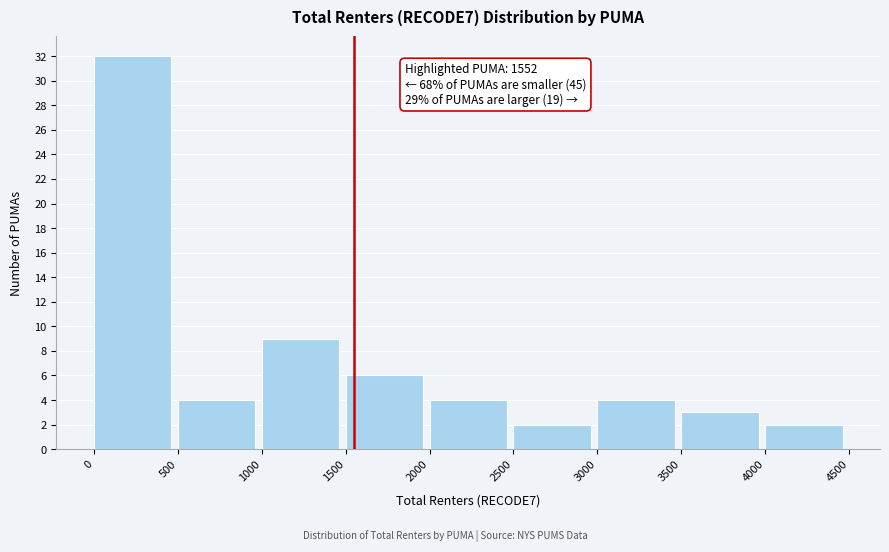

Which range on the x-axis has the tallest bar?

0 to 500